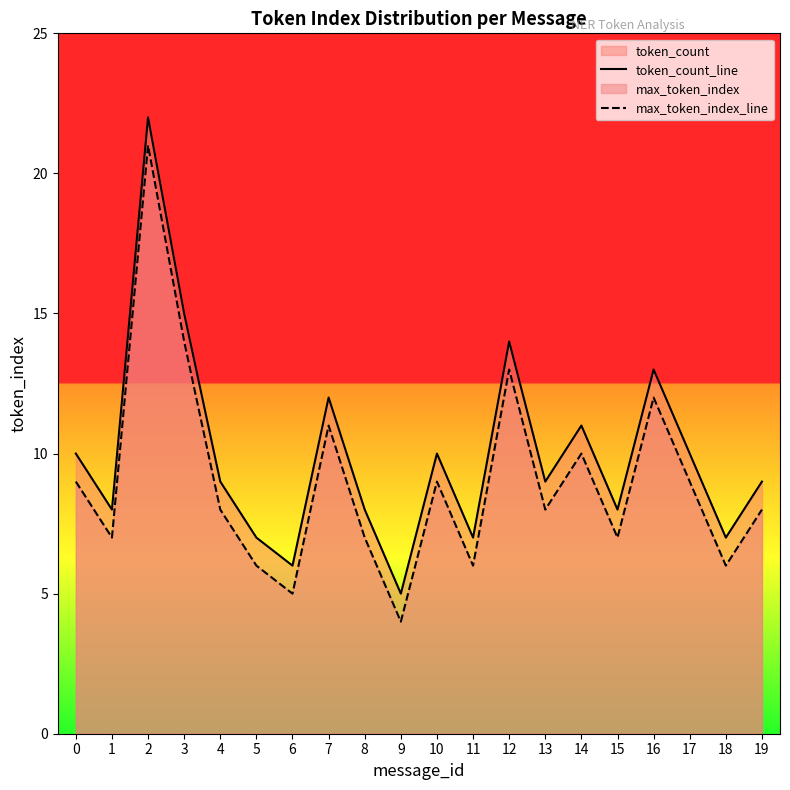

What is the average value of the max_token_index_line series?

9